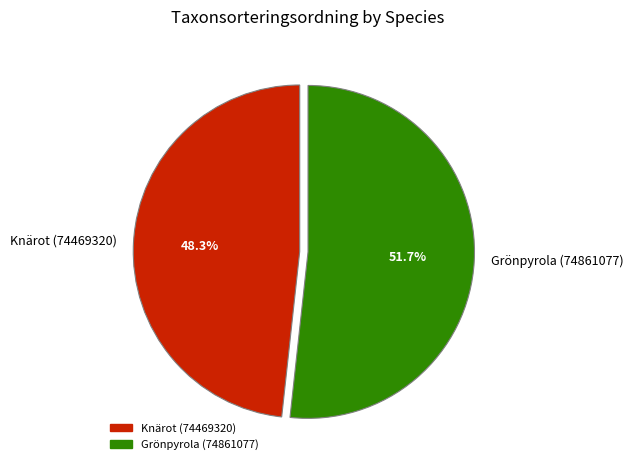

To the nearest percent, what percentage of the pie is Grönpyrola (74861077)?

52%